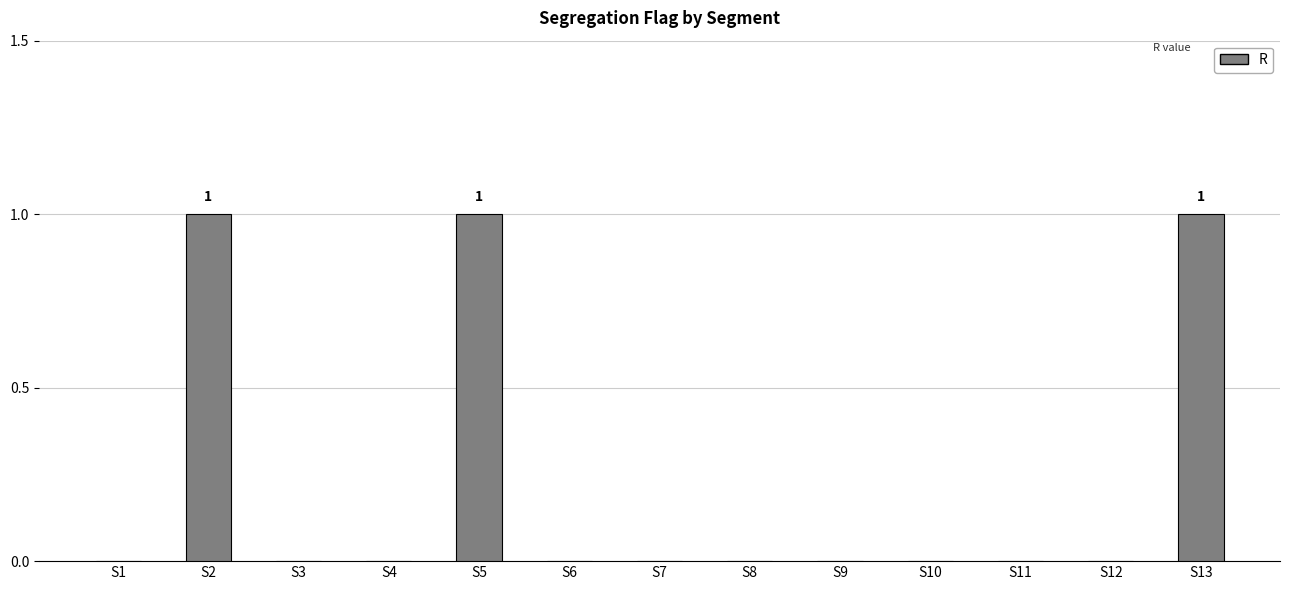

What is the sum of all values?

3